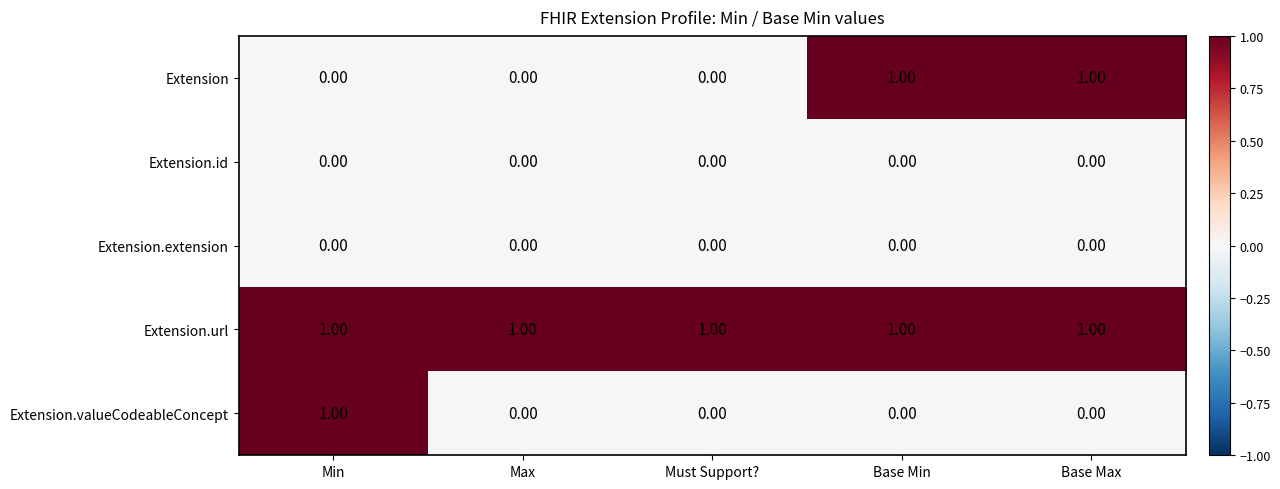

Which category has the highest value in the Extension.valueCodeableConcept series?

Min